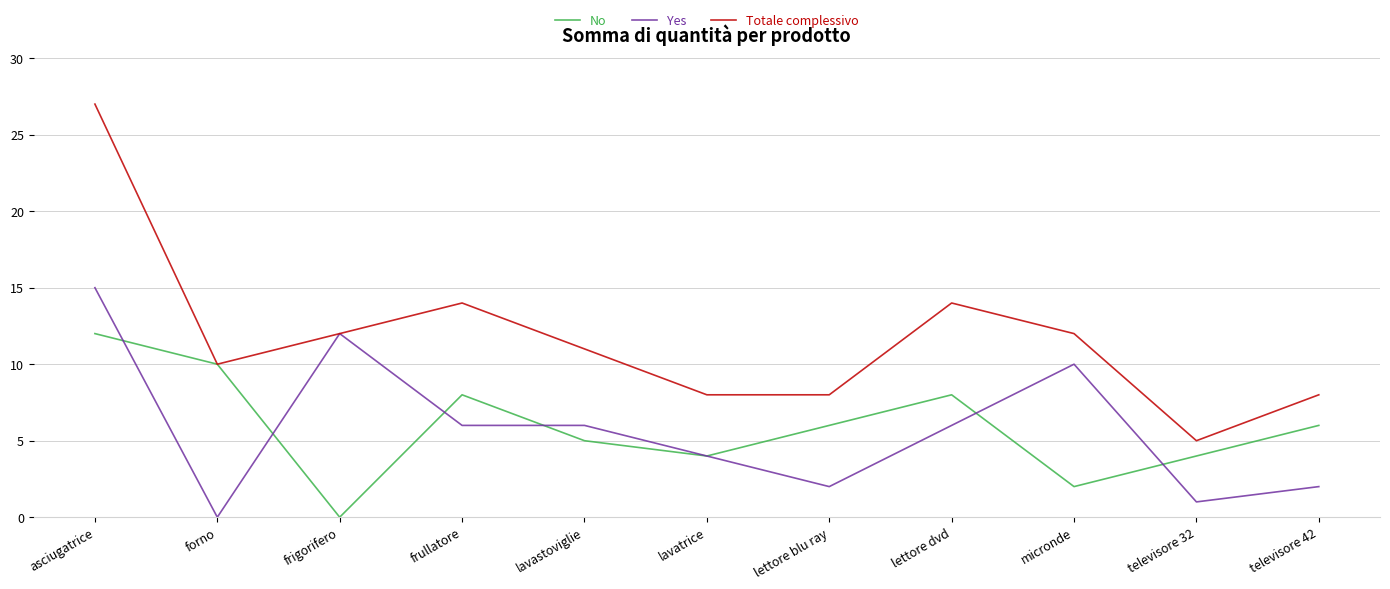

At asciugatrice, list the series in order from largest to smallest.

Totale complessivo, Yes, No